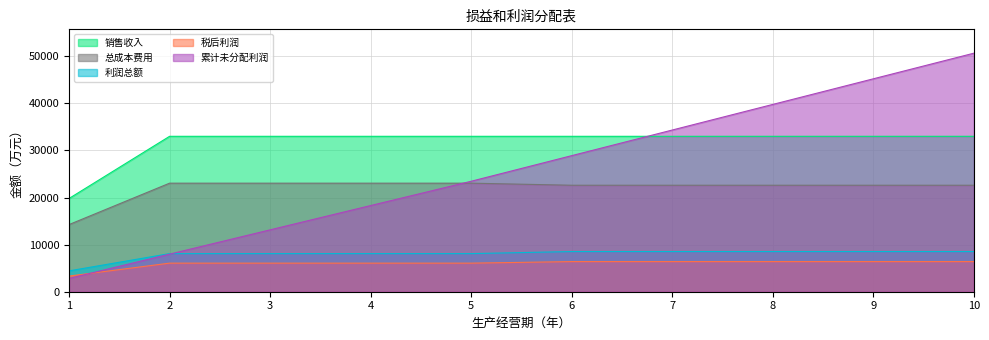

Which has a higher value, 9 or 7?

9